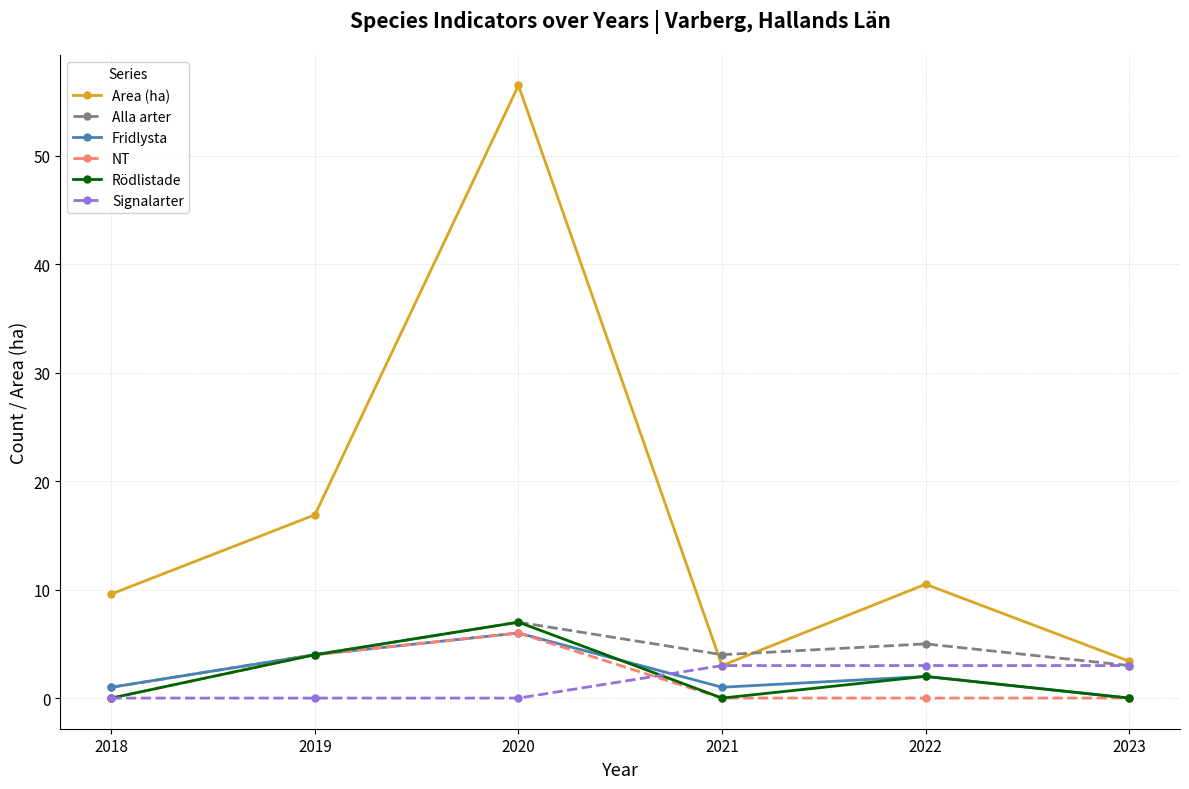

How many lines are shown in the chart?

6